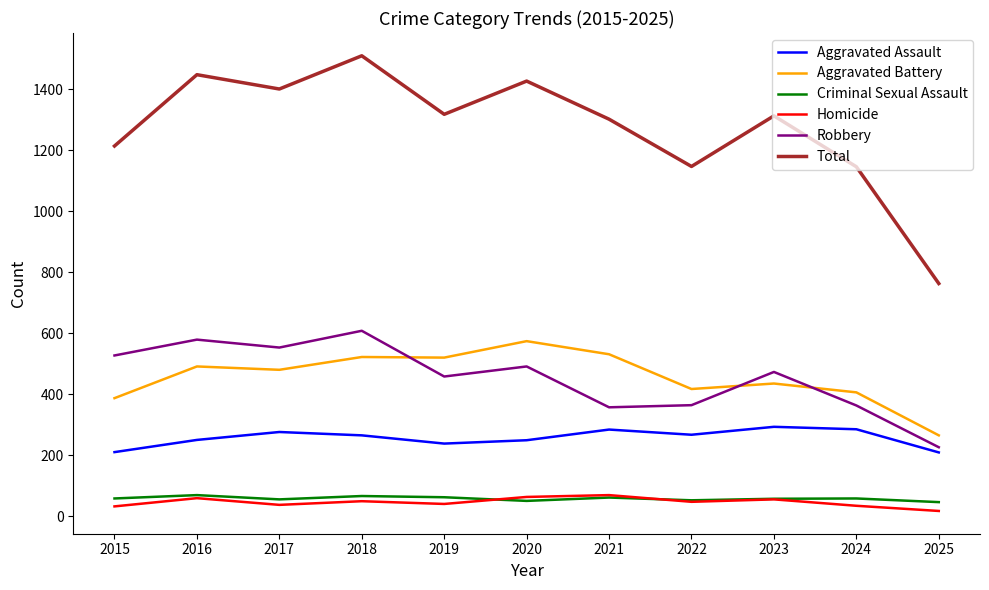

Rank the series at 2024 from lowest to highest value.

Homicide, Criminal Sexual Assault, Aggravated Assault, Robbery, Aggravated Battery, Total